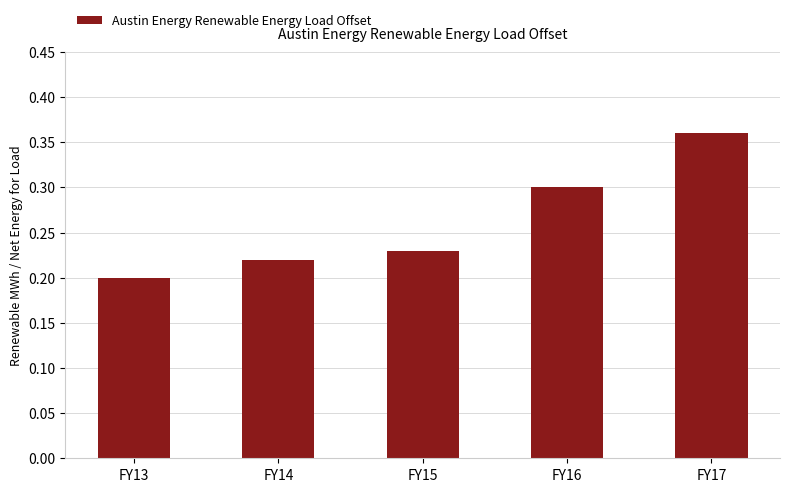

What is the change in value from FY14 to FY17?

+0.1